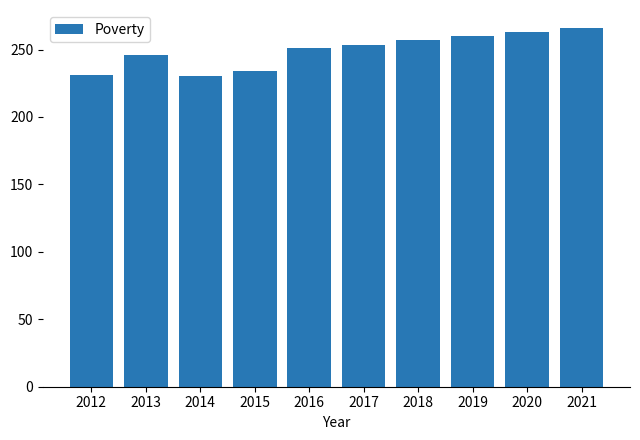

What is the sum of all values?

2491